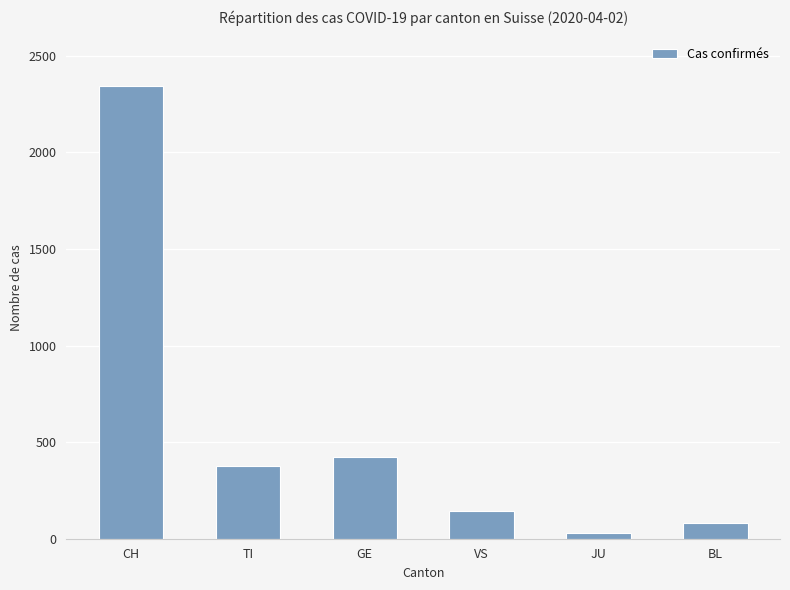

Which label corresponds to the smallest value in the chart?

JU